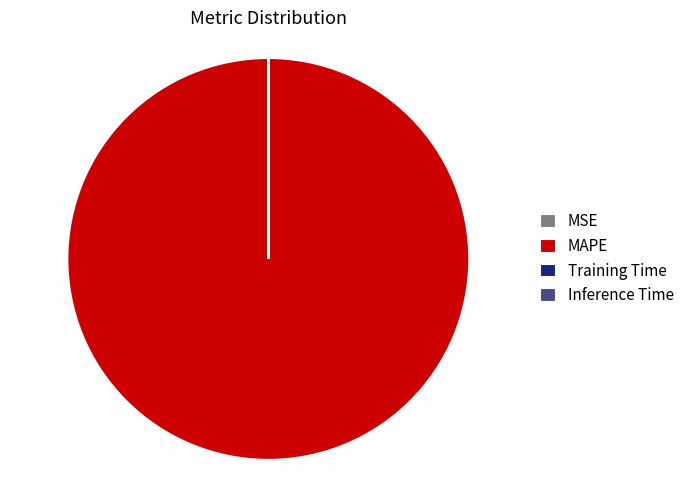

Is it true that MAPE is 93% of the pie?

False